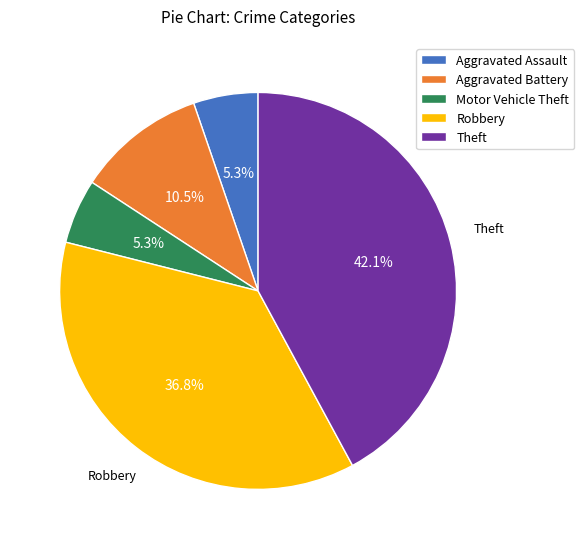

How much of the chart is everything except Motor Vehicle Theft?

94.7%